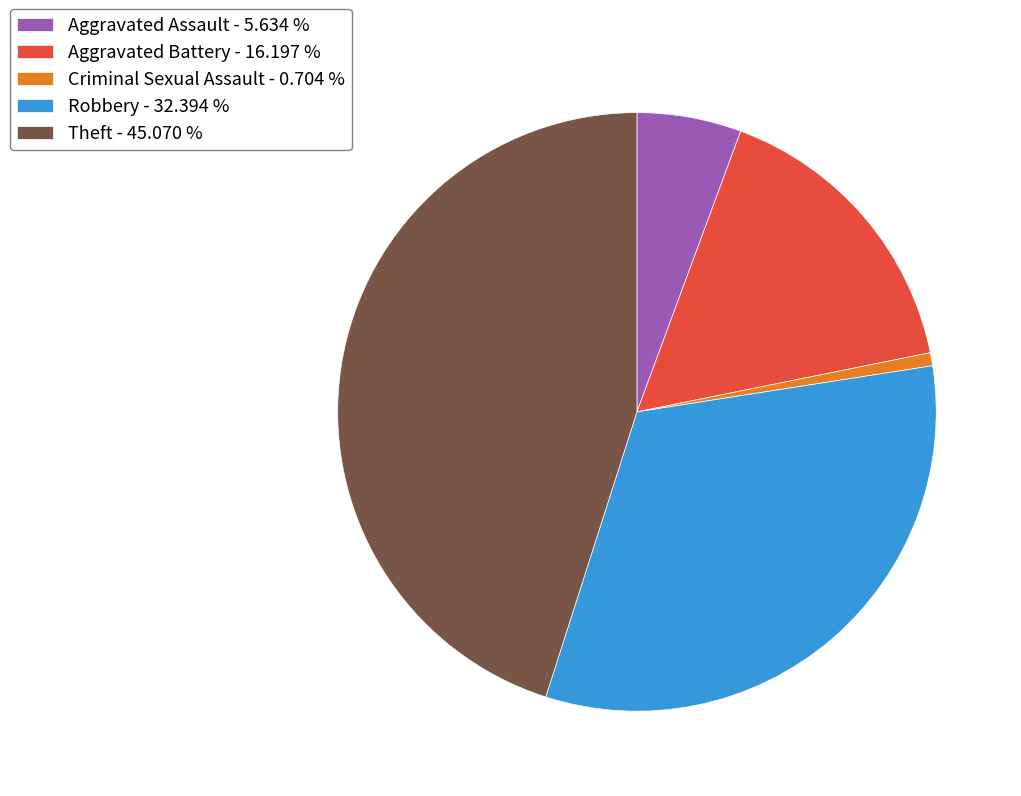

Is it true that Aggravated Battery is 4% of the pie?

False